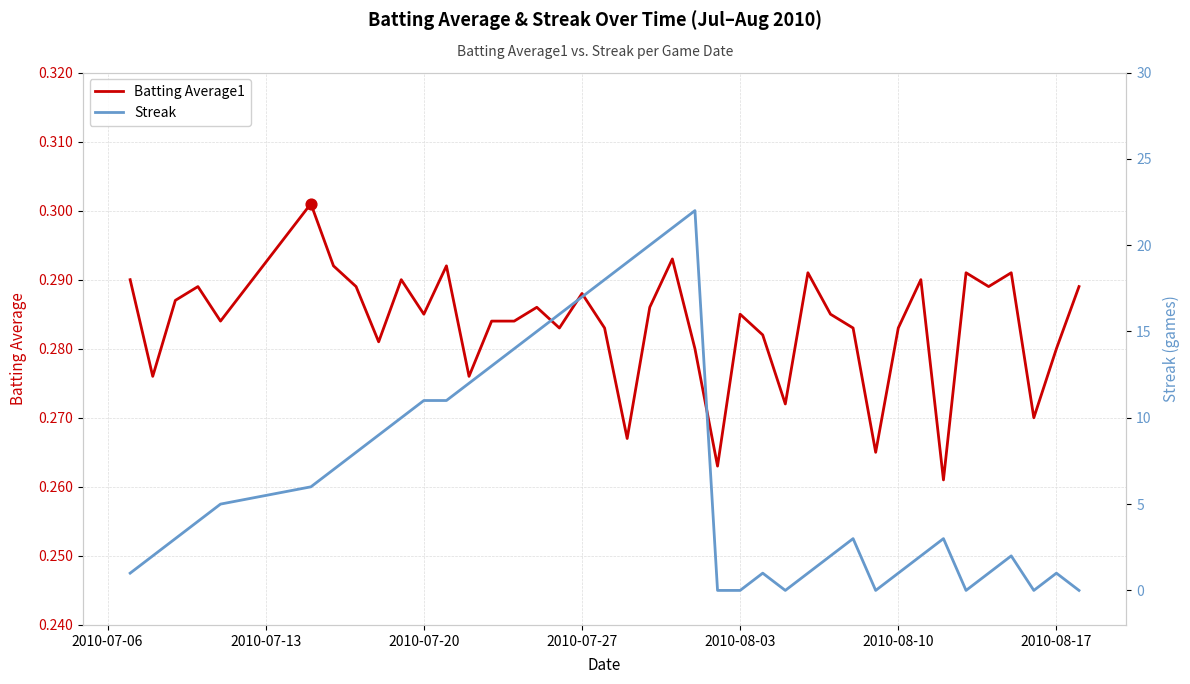

The Batting Average1 series shows 0.2 at 2010-08-17. True or false?

False